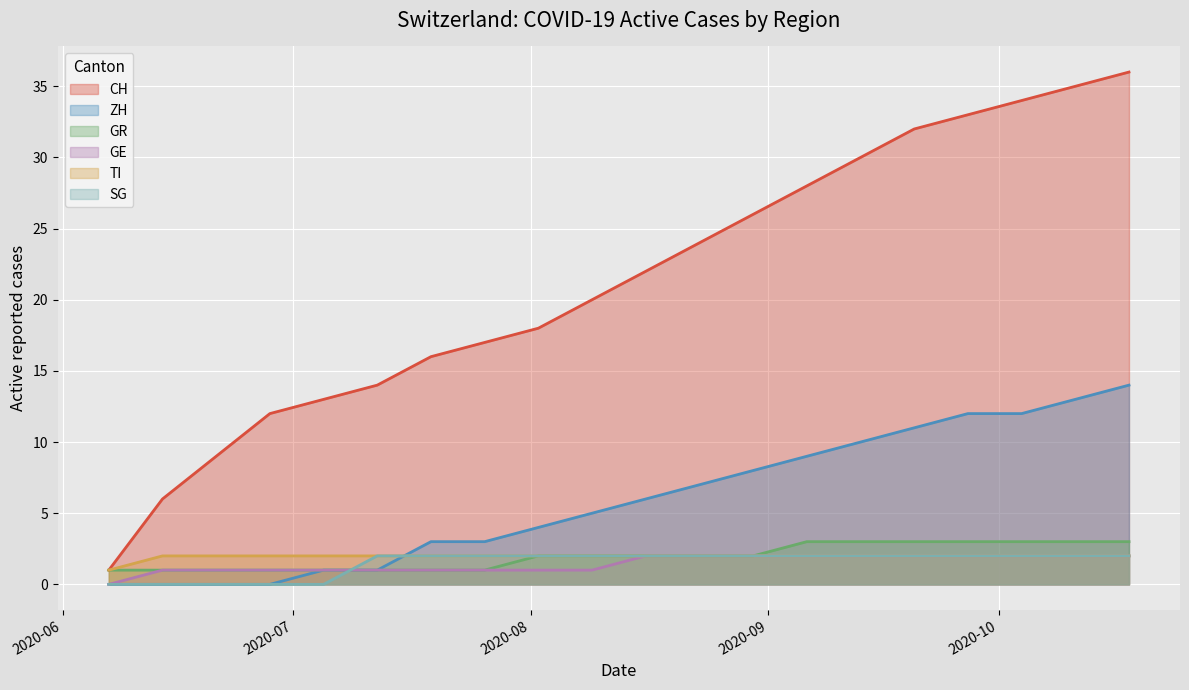

What is the spread (max minus min) of values at 2020-08-02?

17